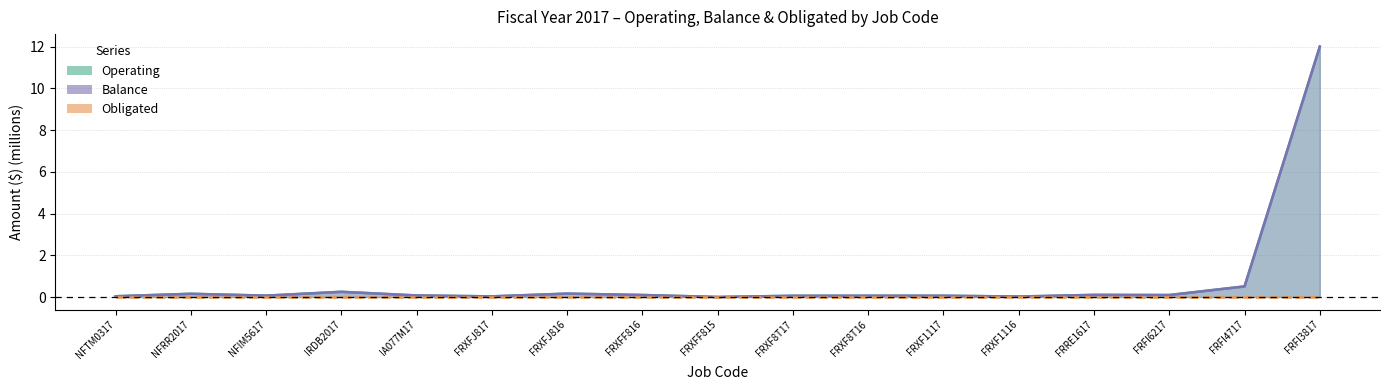

What value does the Operating series have at IRDB2017?

0.2